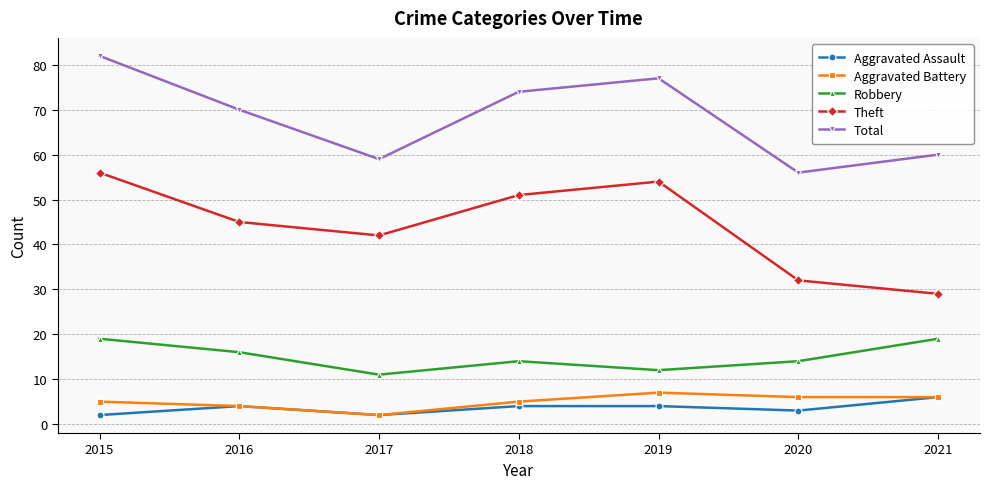

How many Robbery values are between 12 and 19?

6